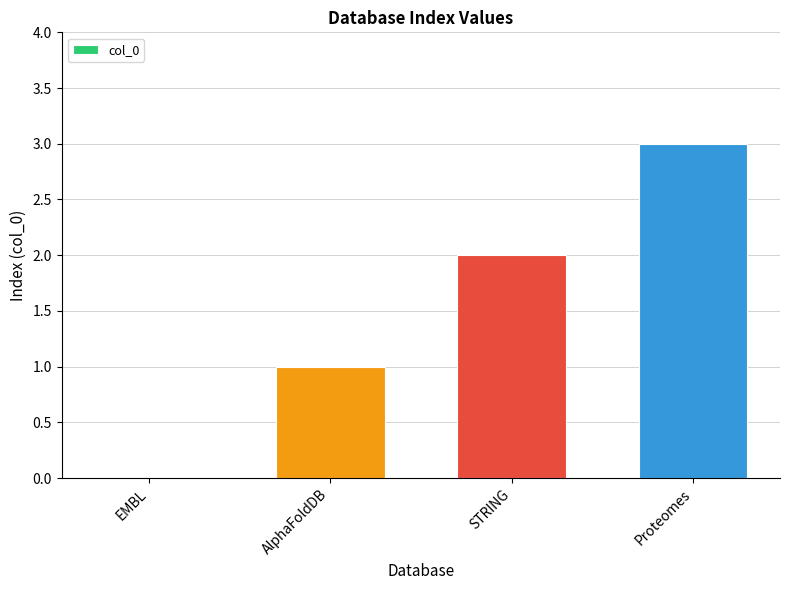

How many series are shown in this chart?

1